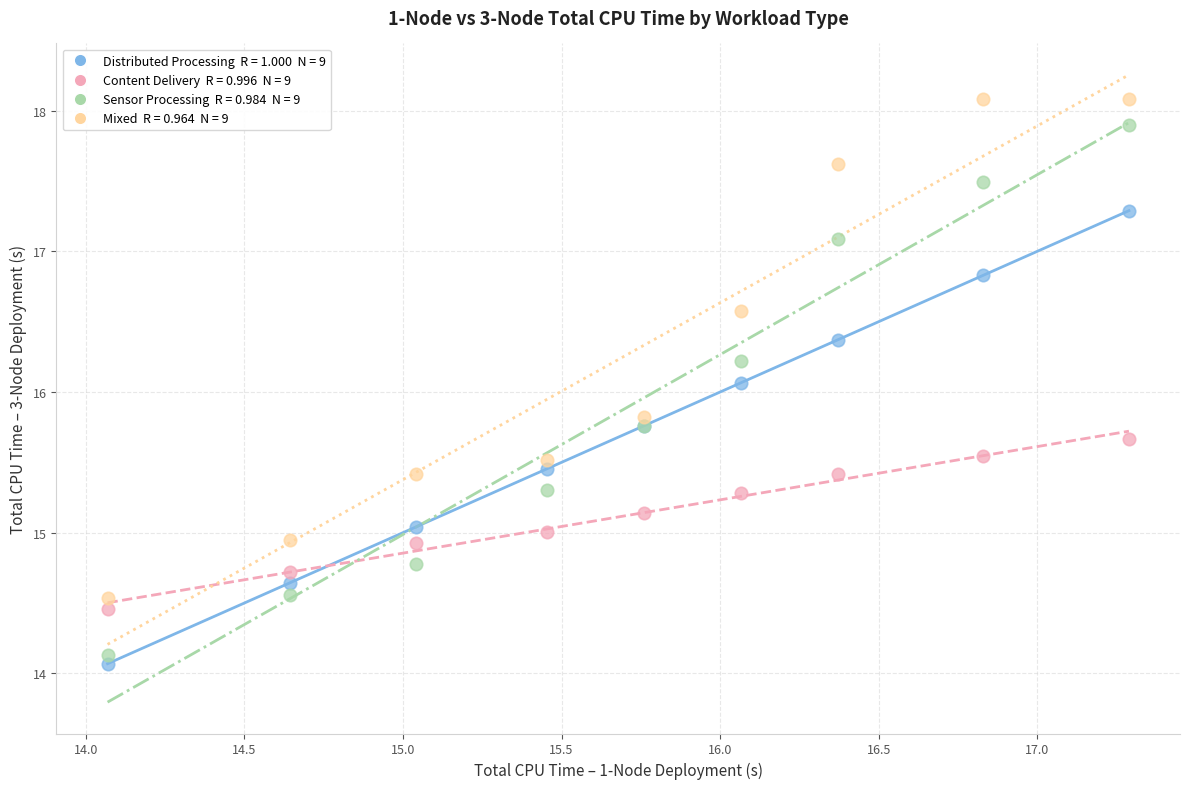

Across all series, what Y value is closest to 16?

16.1